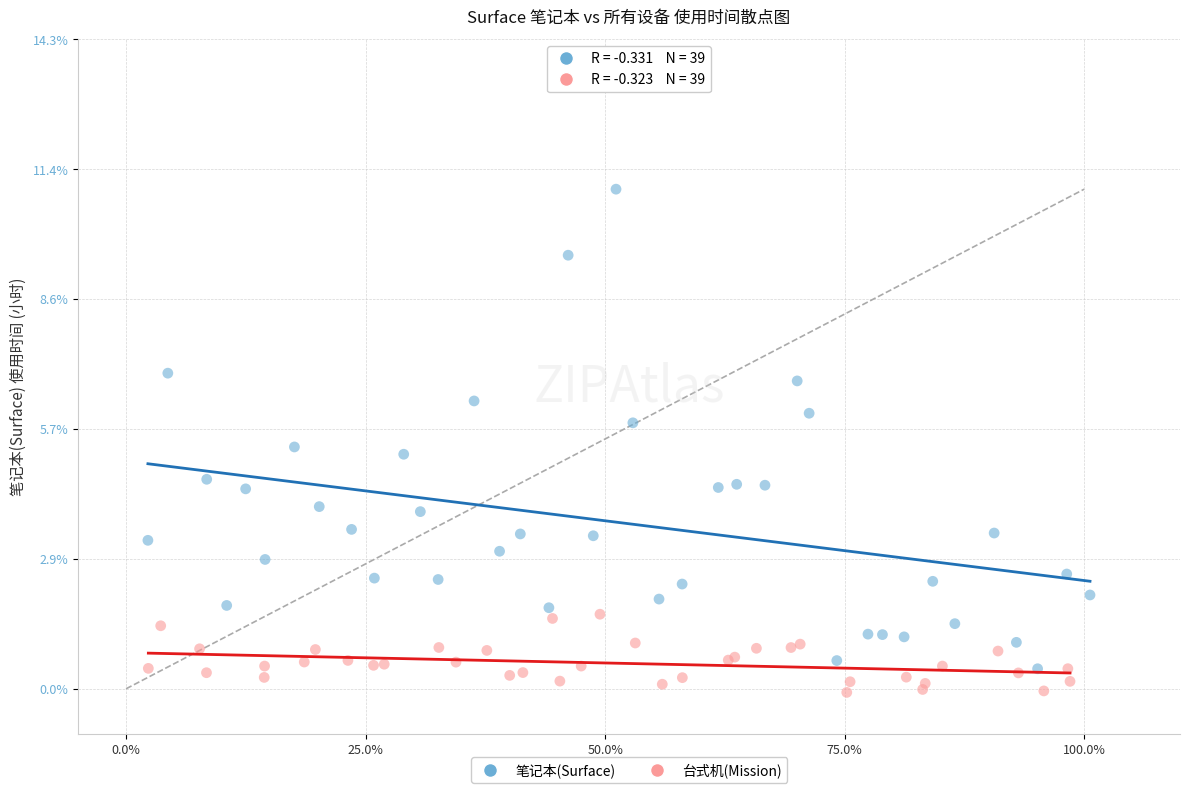

Which series contains the highest Y value?

笔记本(Surface)